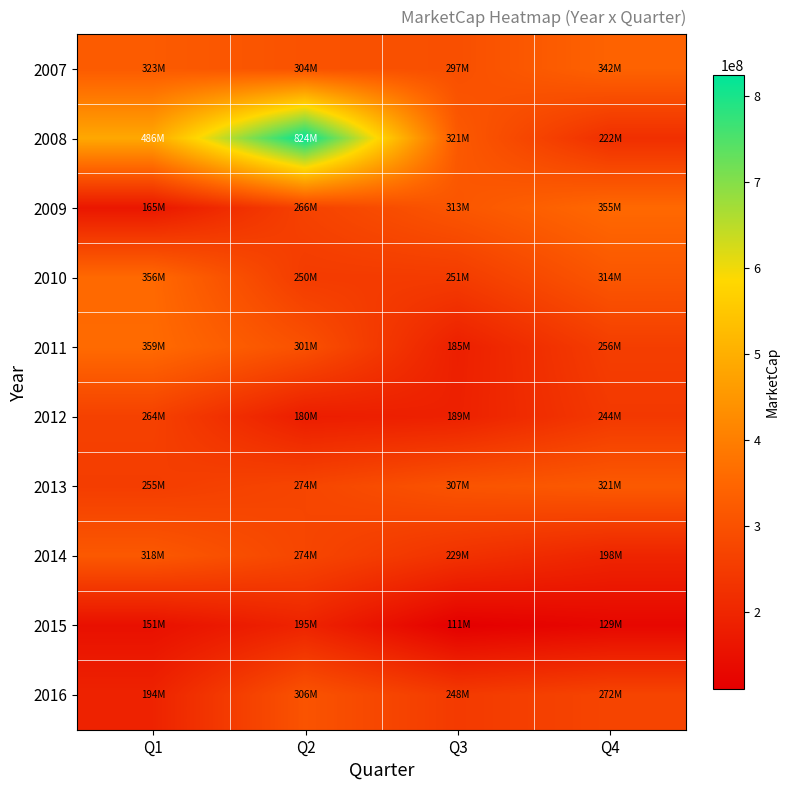

At which category is the sum across all series the highest?

Q2